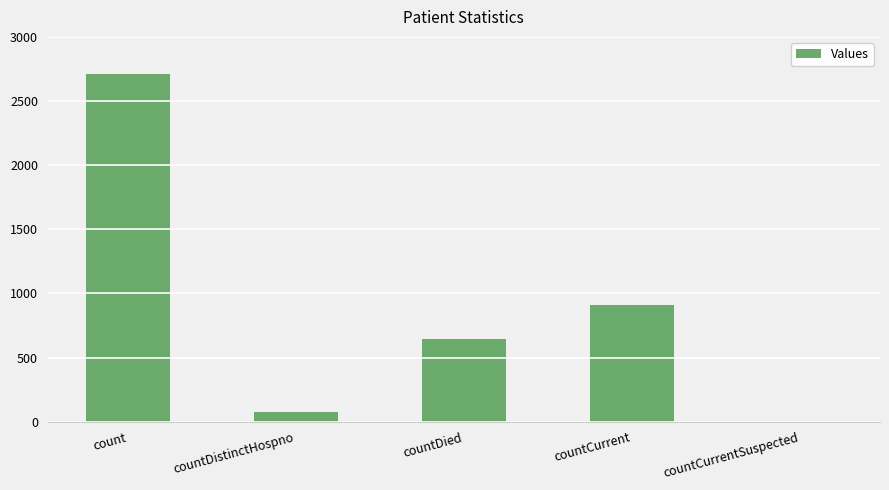

At which label does the data first exceed 641?

count